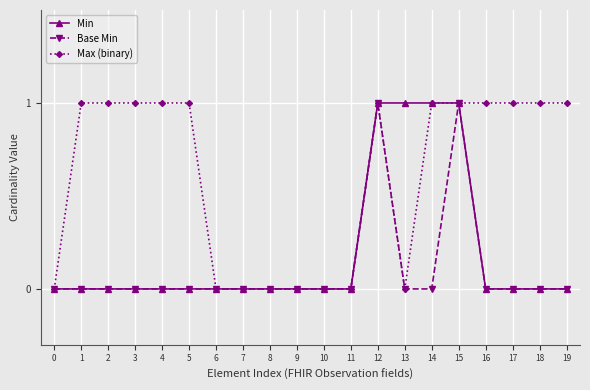

Which series has the largest total across all categories?

Max (binary)